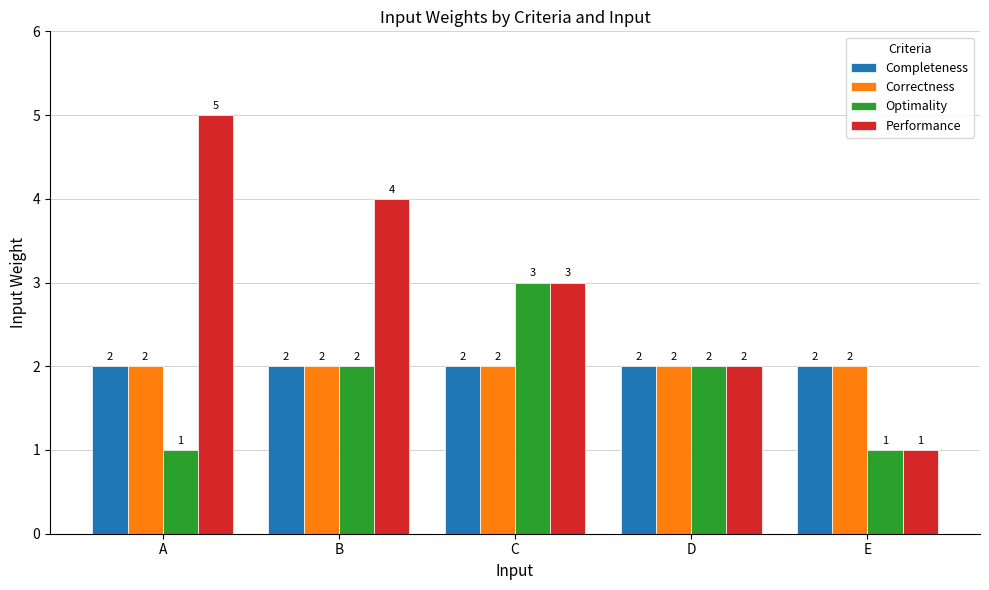

What is the total value across all series at B?

10